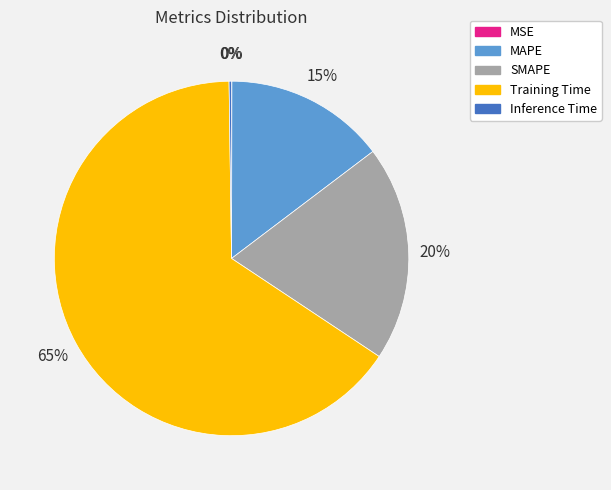

Does any single category account for the majority?

Yes